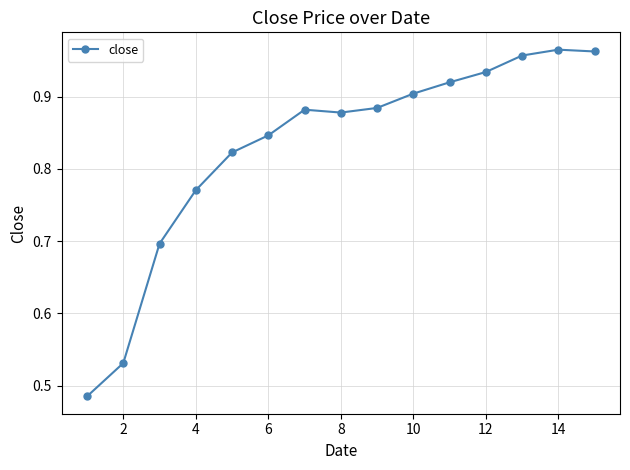

What is the sum of all values?

12.4